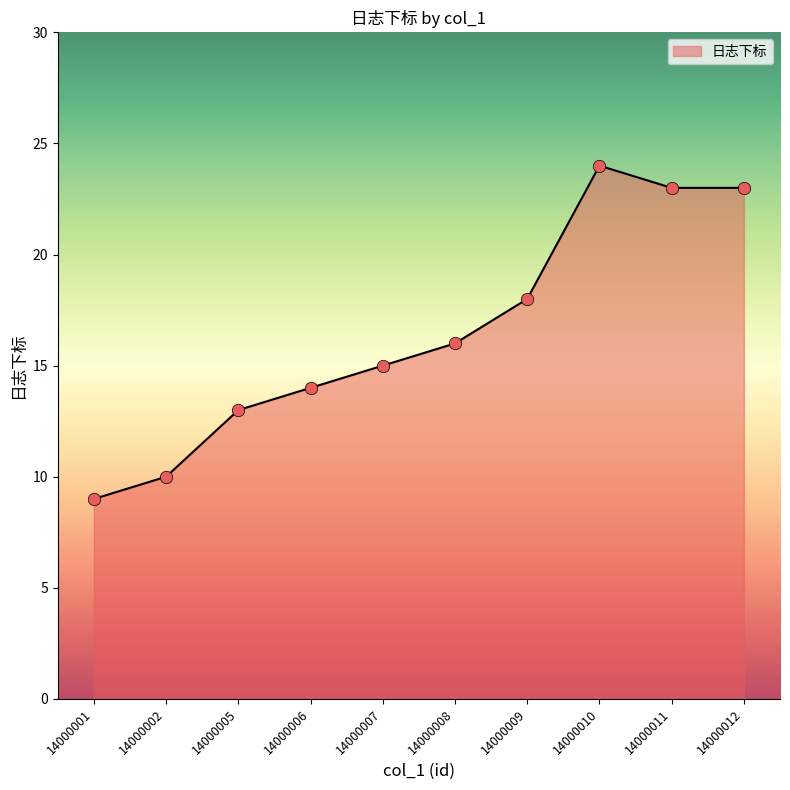

Which has a higher value, 14000002 or 14000005?

14000005